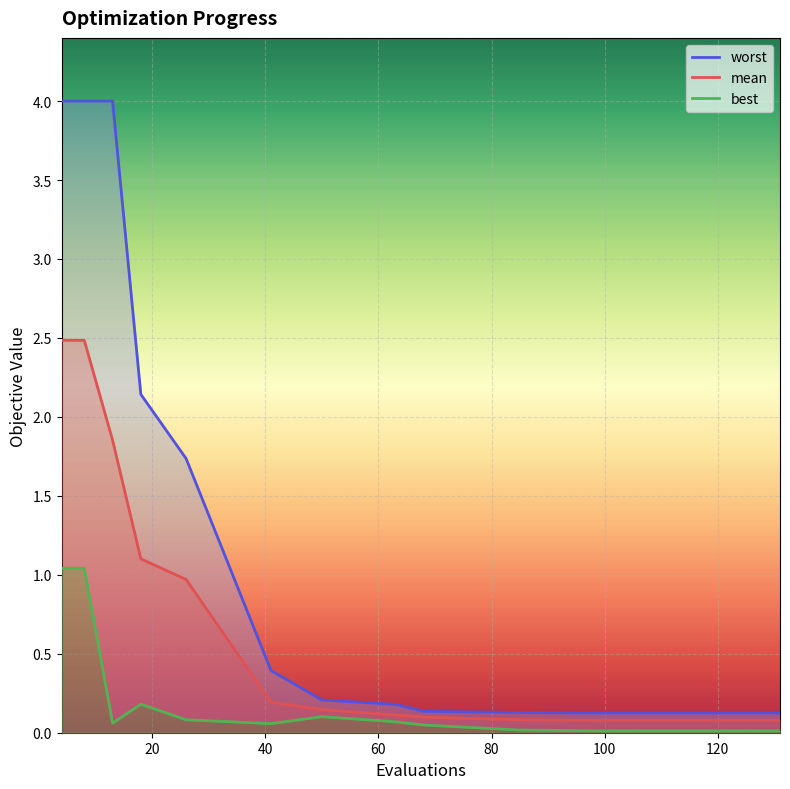

What is the maximum value for mean?

2.5